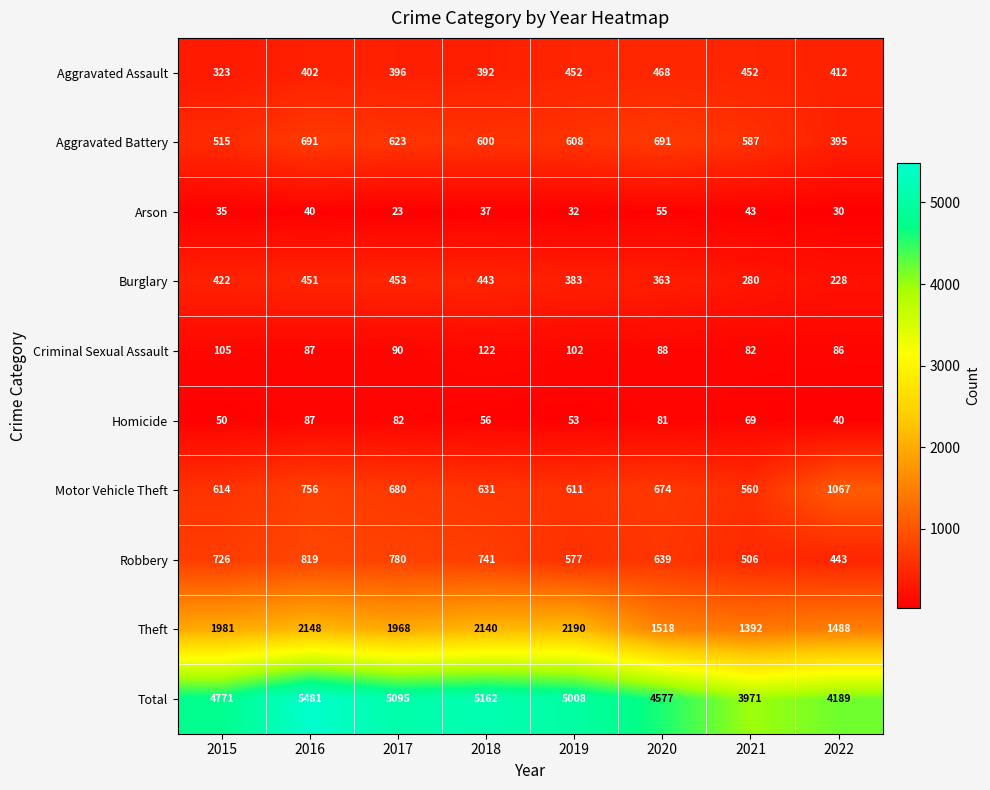

What is the difference between the Arson values at 2021 and 2016?

3